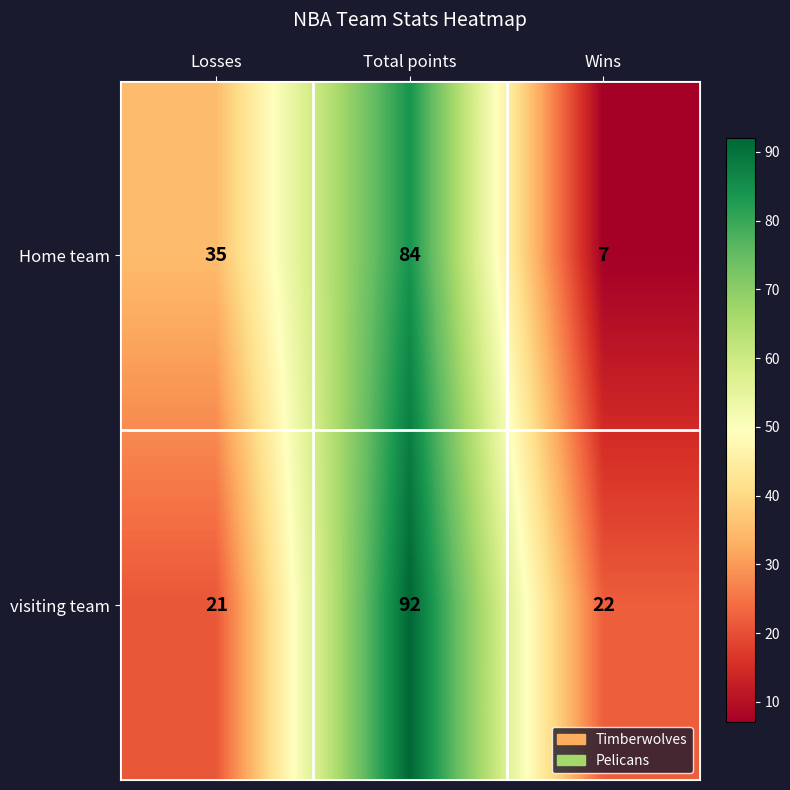

Reading right to left, extract all data points from this chart.

Home team: 7	84	35
visiting team: 22	92	21